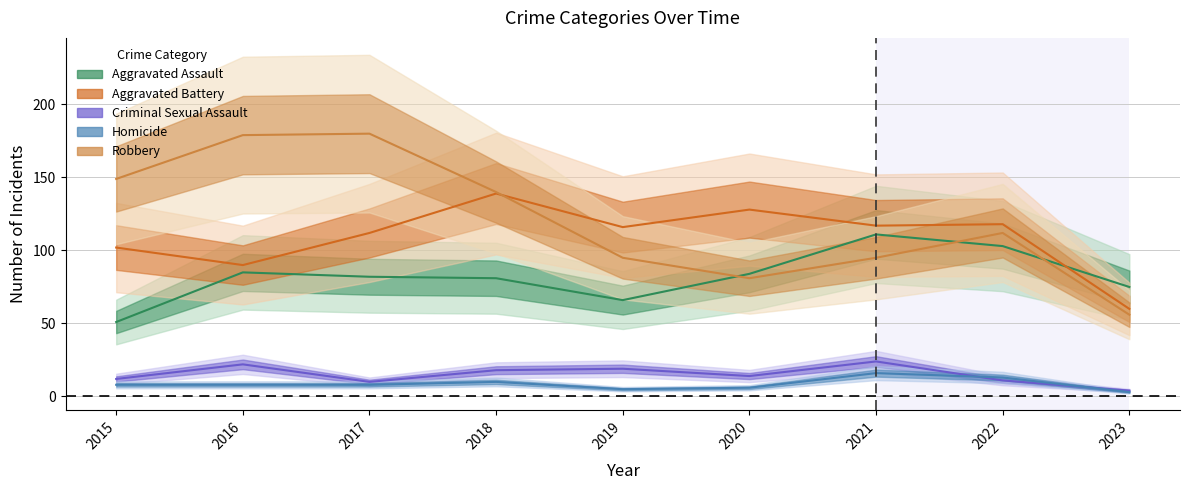

What is the smallest value displayed?

3